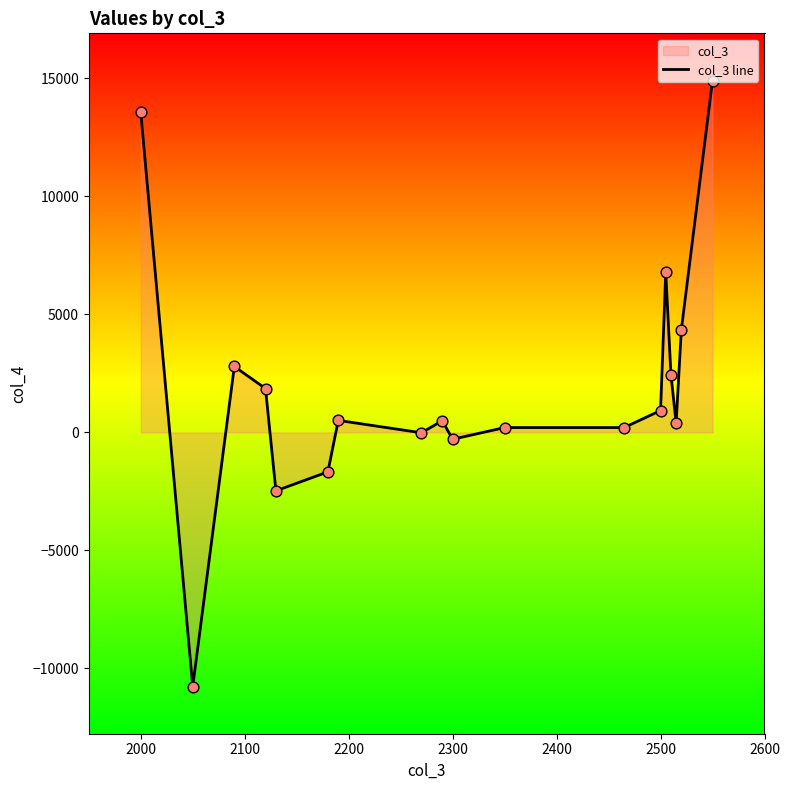

True or false: the data shows -289.0 at 2300.

True